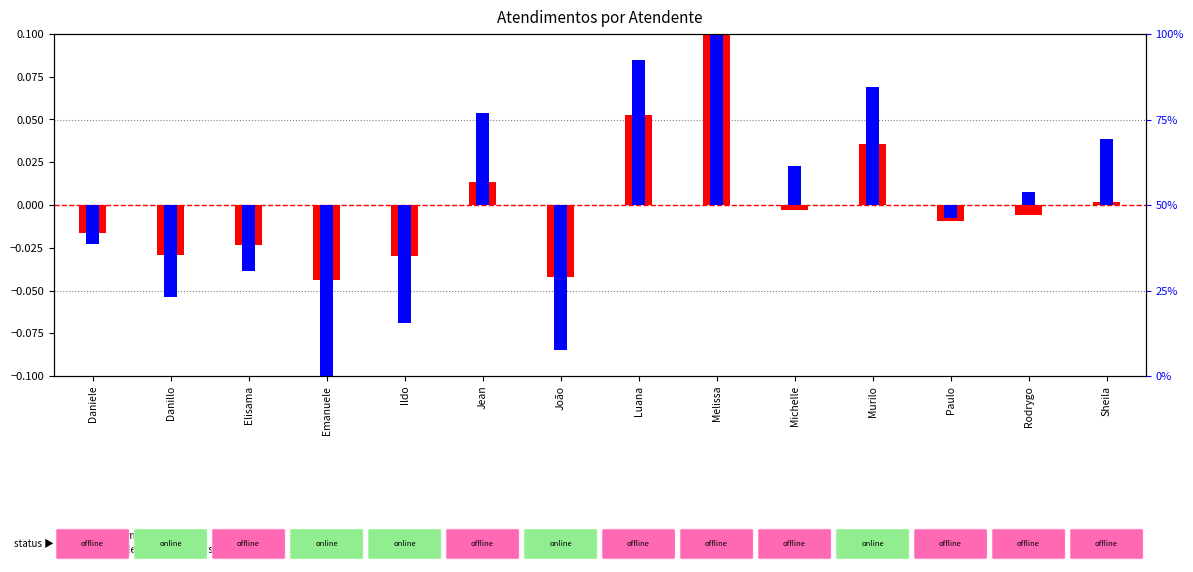

What are all the series names shown in the legend?

transformed count, percentile rank within the sample